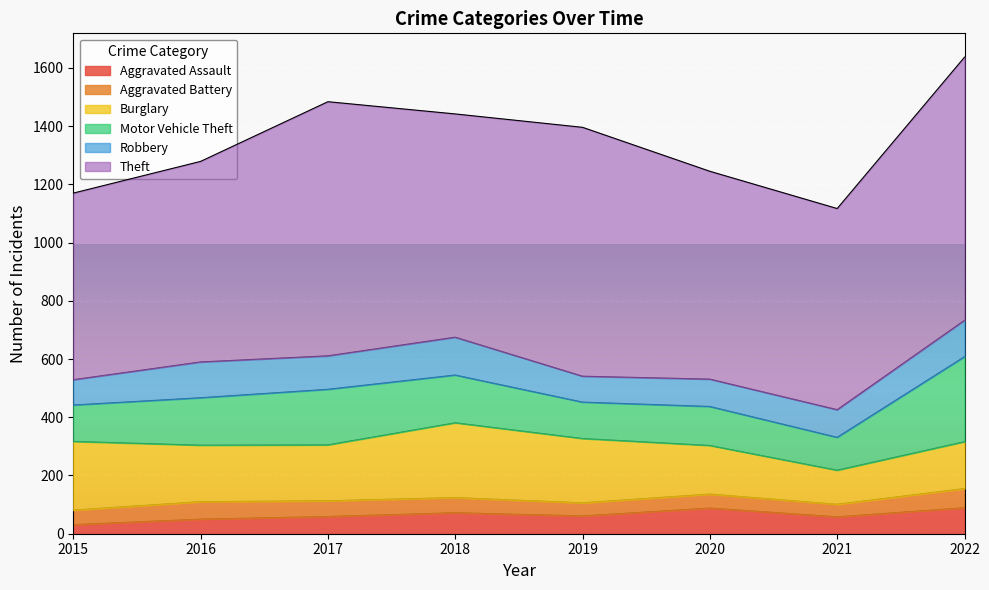

True or false: Burglary has a value of 394 at 2015.

False